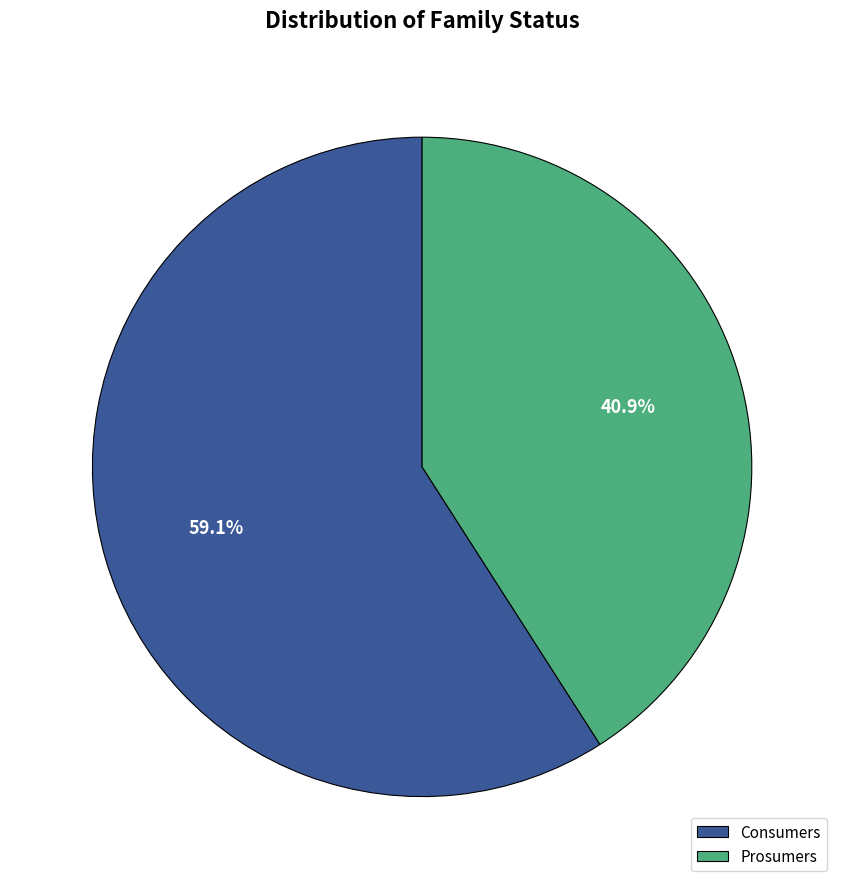

Rank the categories by value from lowest to highest.

Prosumers, Consumers